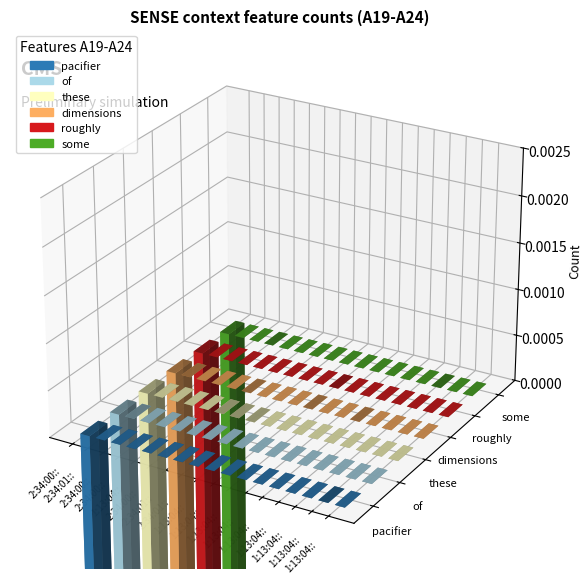

Which series has the largest total across all categories?

pacifier